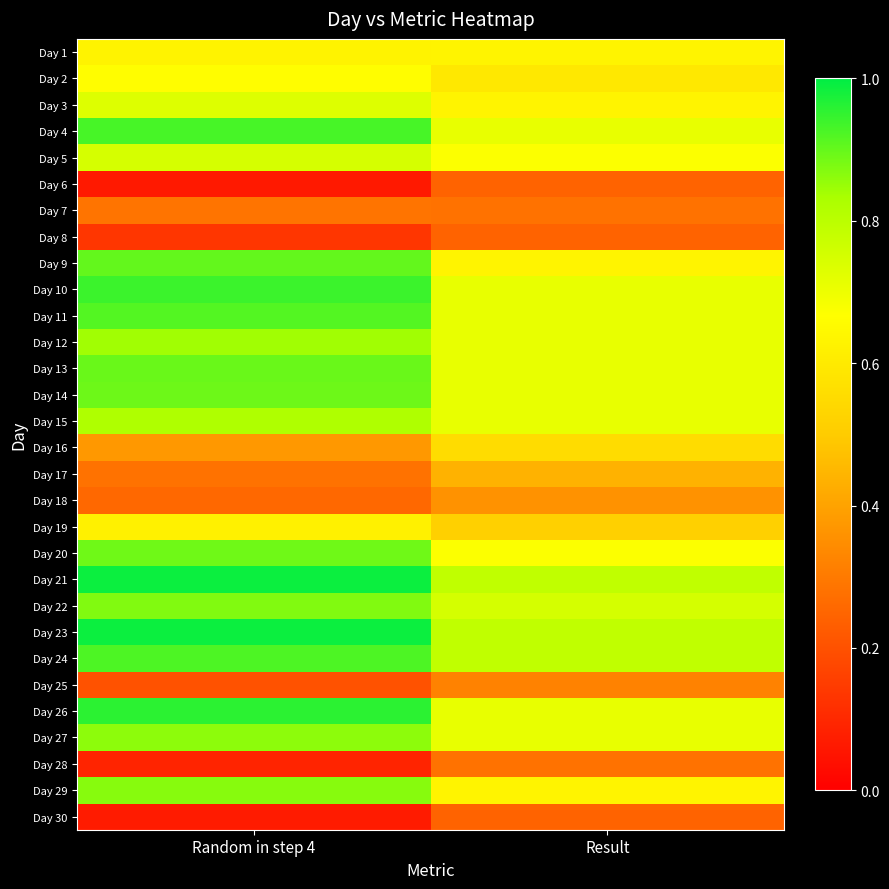

Reading left to right, extract all data points from this chart.

Day 1: Random in step 4=0.6	Result=0.6
Day 2: Random in step 4=0.7	Result=0.6
Day 3: Random in step 4=0.7	Result=0.6
Day 4: Random in step 4=0.9	Result=0.7
Day 5: Random in step 4=0.7	Result=0.7
Day 6: Random in step 4=0.1	Result=0.2
Day 7: Random in step 4=0.3	Result=0.3
Day 8: Random in step 4=0.1	Result=0.2
Day 9: Random in step 4=0.9	Result=0.6
Day 10: Random in step 4=0.9	Result=0.7
Day 11: Random in step 4=0.9	Result=0.7
Day 12: Random in step 4=0.8	Result=0.7
Day 13: Random in step 4=0.9	Result=0.7
Day 14: Random in step 4=0.9	Result=0.7
Day 15: Random in step 4=0.8	Result=0.7
Day 16: Random in step 4=0.4	Result=0.6
Day 17: Random in step 4=0.3	Result=0.4
Day 18: Random in step 4=0.3	Result=0.4
Day 19: Random in step 4=0.6	Result=0.5
Day 20: Random in step 4=0.9	Result=0.7
Day 21: Random in step 4=1.0	Result=0.8
Day 22: Random in step 4=0.9	Result=0.7
Day 23: Random in step 4=1.0	Result=0.8
Day 24: Random in step 4=0.9	Result=0.8
Day 25: Random in step 4=0.2	Result=0.3
Day 26: Random in step 4=1.0	Result=0.7
Day 27: Random in step 4=0.9	Result=0.7
Day 28: Random in step 4=0.1	Result=0.3
Day 29: Random in step 4=0.9	Result=0.6
Day 30: Random in step 4=0.1	Result=0.2